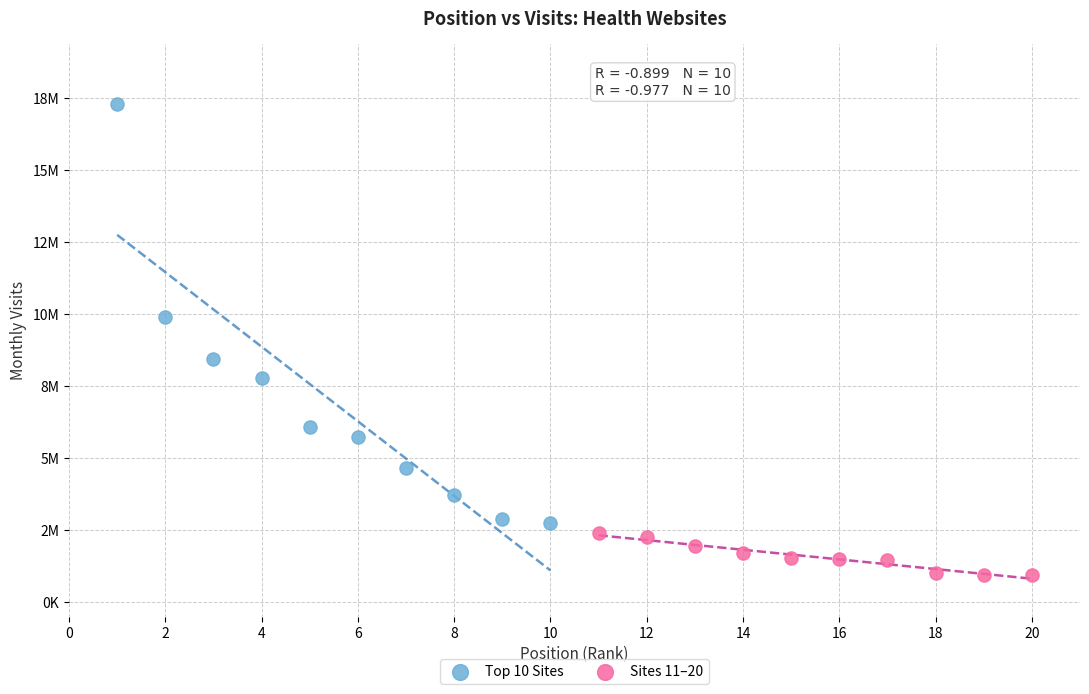

What are all the series names shown in the legend?

Top 10 Sites, Sites 11–20